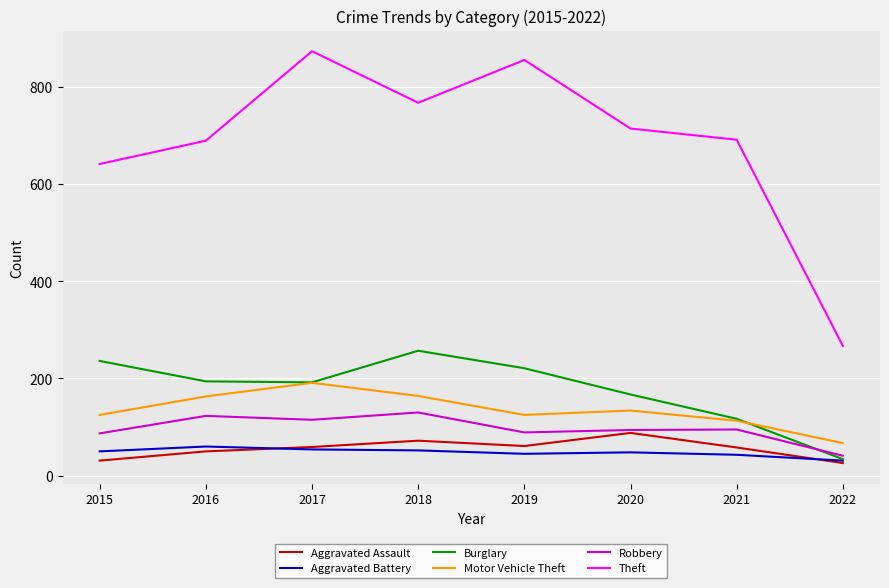

At how many categories does at least one series exceed 758?

3